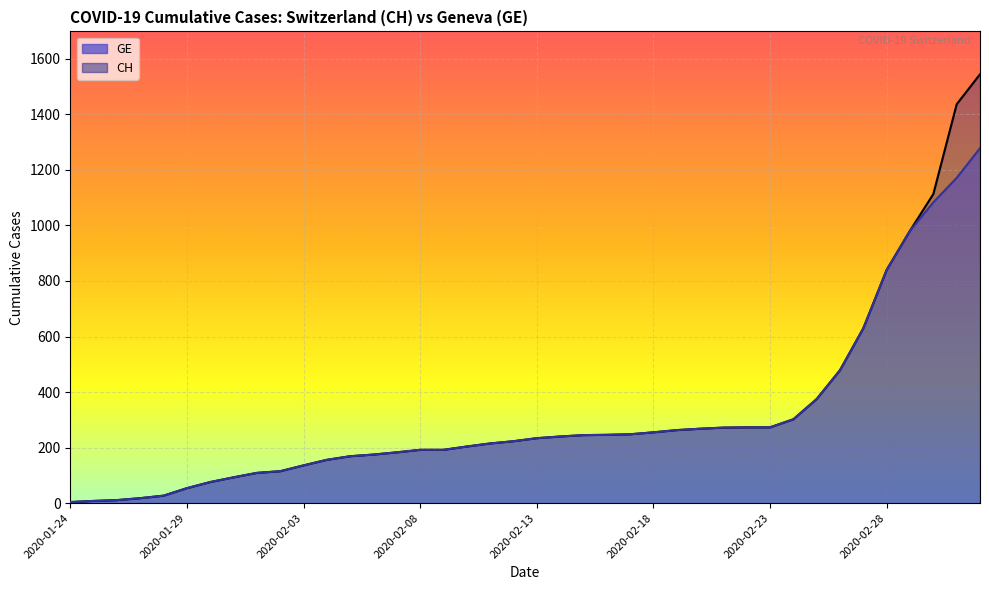

What is the difference between the CH values at 2020-02-04 and 2020-02-03?

20